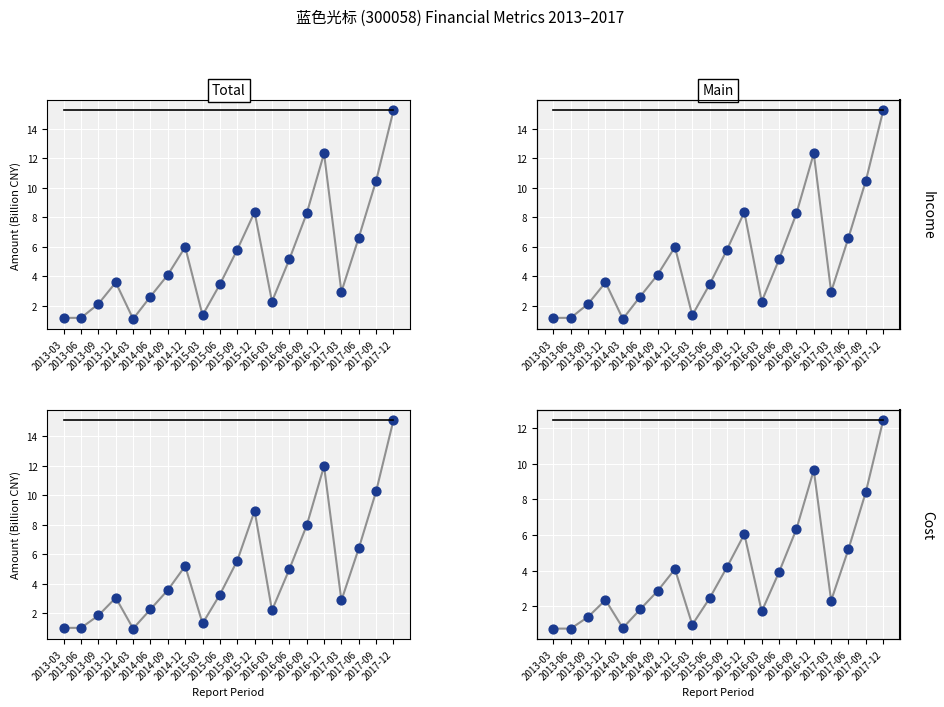

Which series contains the lowest Y value?

OPERATE_COST